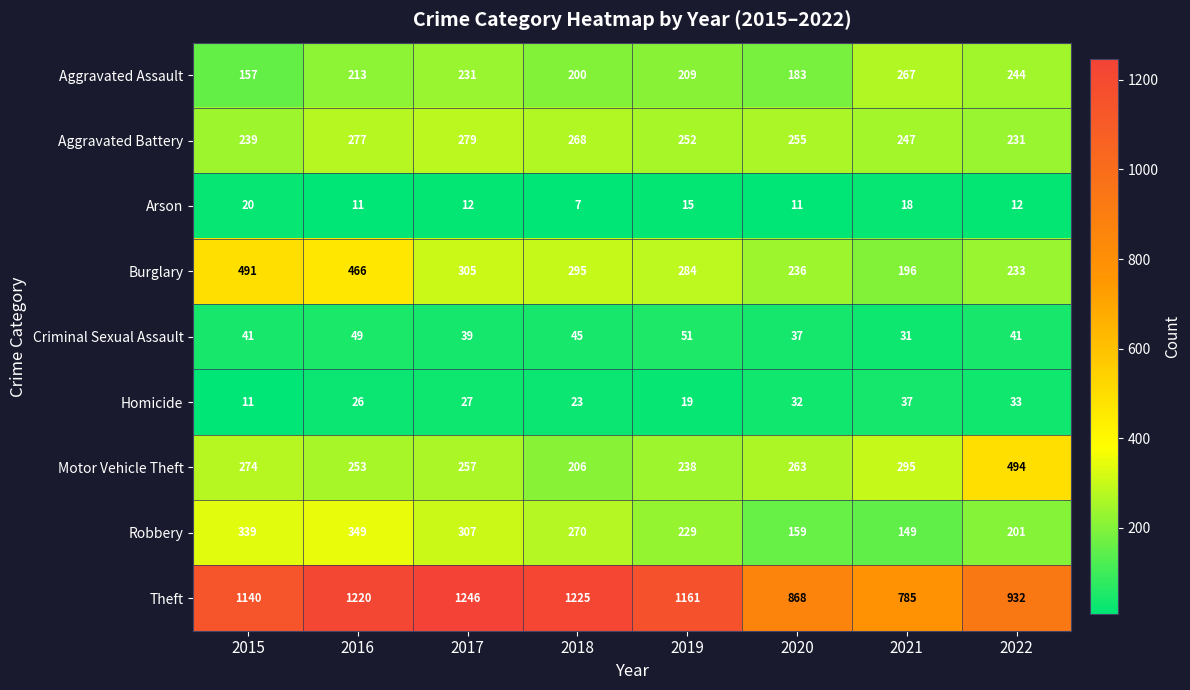

At which category does the chart reach its peak across all series?

2017